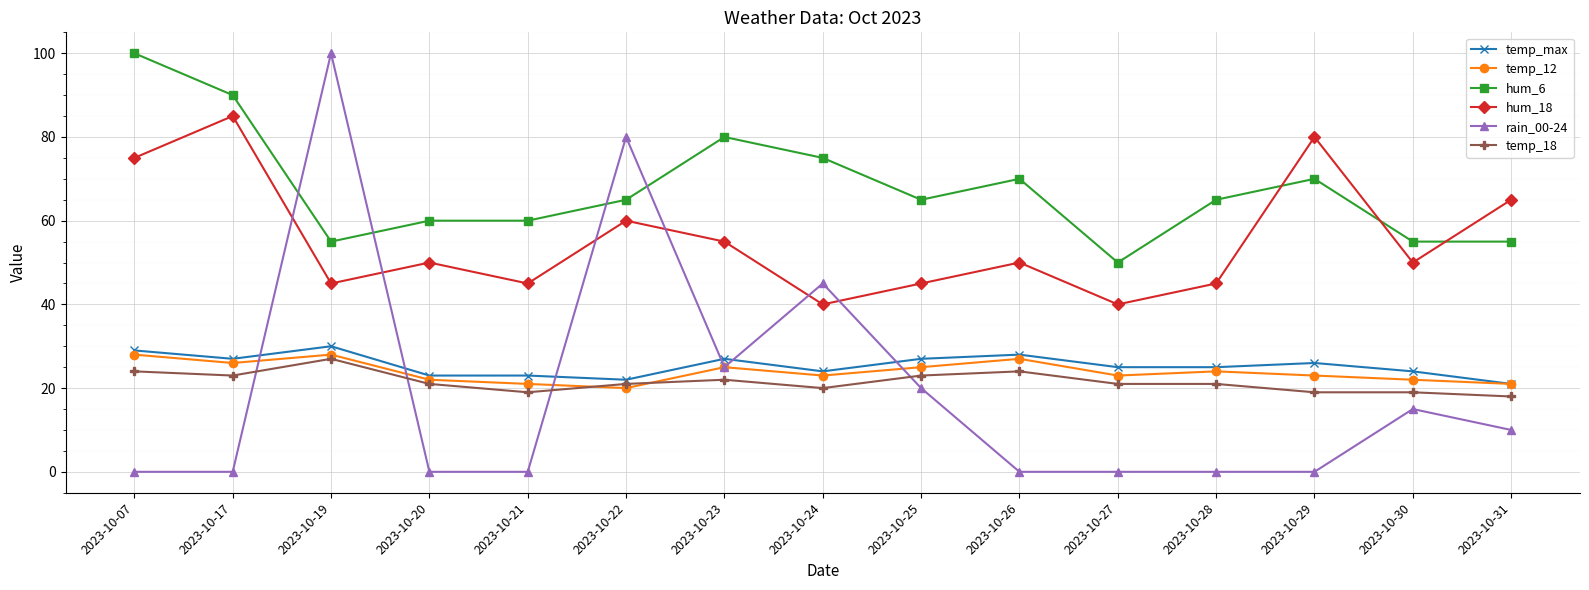

Reading right to left, transcribe all the data shown in this chart.

temp_max: 2023-10-31=21	2023-10-30=24	2023-10-29=26	2023-10-28=25	2023-10-27=25	2023-10-26=28	2023-10-25=27	2023-10-24=24	2023-10-23=27	2023-10-22=22	2023-10-21=23	2023-10-20=23	2023-10-19=30	2023-10-17=27	2023-10-07=29
temp_12: 2023-10-31=21	2023-10-30=22	2023-10-29=23	2023-10-28=24	2023-10-27=23	2023-10-26=27	2023-10-25=25	2023-10-24=23	2023-10-23=25	2023-10-22=20	2023-10-21=21	2023-10-20=22	2023-10-19=28	2023-10-17=26	2023-10-07=28
hum_6: 2023-10-31=55	2023-10-30=55	2023-10-29=70	2023-10-28=65	2023-10-27=50	2023-10-26=70	2023-10-25=65	2023-10-24=75	2023-10-23=80	2023-10-22=65	2023-10-21=60	2023-10-20=60	2023-10-19=55	2023-10-17=90	2023-10-07=100
hum_18: 2023-10-31=65	2023-10-30=50	2023-10-29=80	2023-10-28=45	2023-10-27=40	2023-10-26=50	2023-10-25=45	2023-10-24=40	2023-10-23=55	2023-10-22=60	2023-10-21=45	2023-10-20=50	2023-10-19=45	2023-10-17=85	2023-10-07=75
rain_00-24: 2023-10-31=10	2023-10-30=15	2023-10-29=0	2023-10-28=0	2023-10-27=0	2023-10-26=0	2023-10-25=20	2023-10-24=45	2023-10-23=25	2023-10-22=80	2023-10-21=0	2023-10-20=0	2023-10-19=100	2023-10-17=0	2023-10-07=0
temp_18: 2023-10-31=18	2023-10-30=19	2023-10-29=19	2023-10-28=21	2023-10-27=21	2023-10-26=24	2023-10-25=23	2023-10-24=20	2023-10-23=22	2023-10-22=21	2023-10-21=19	2023-10-20=21	2023-10-19=27	2023-10-17=23	2023-10-07=24